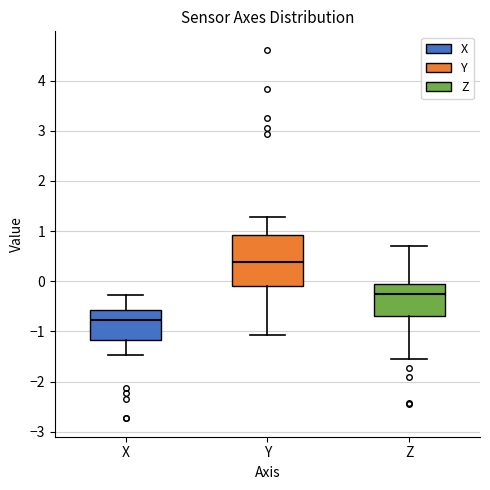

Where is the upper edge of the box for Y on the y-axis? The values are not printed on the chart, so give them approximately, as read against the axis.

0.9